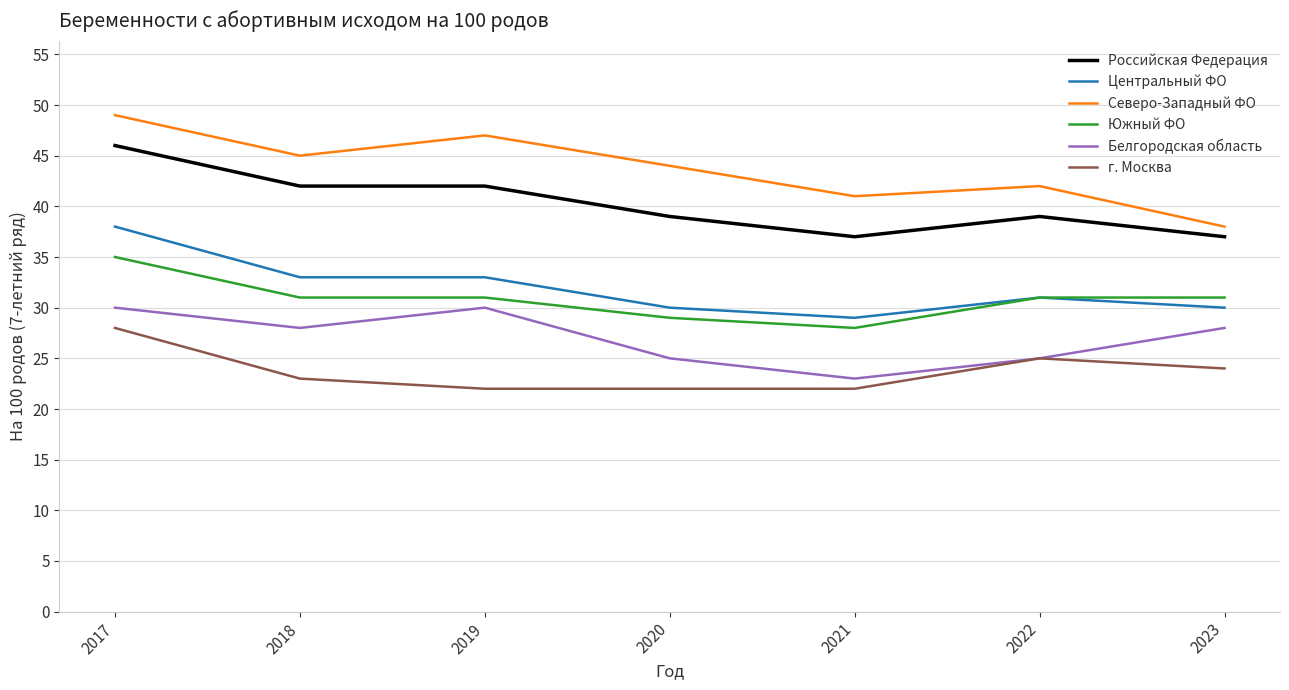

What is the difference between the second highest and minimum values in the г. Москва series?

3